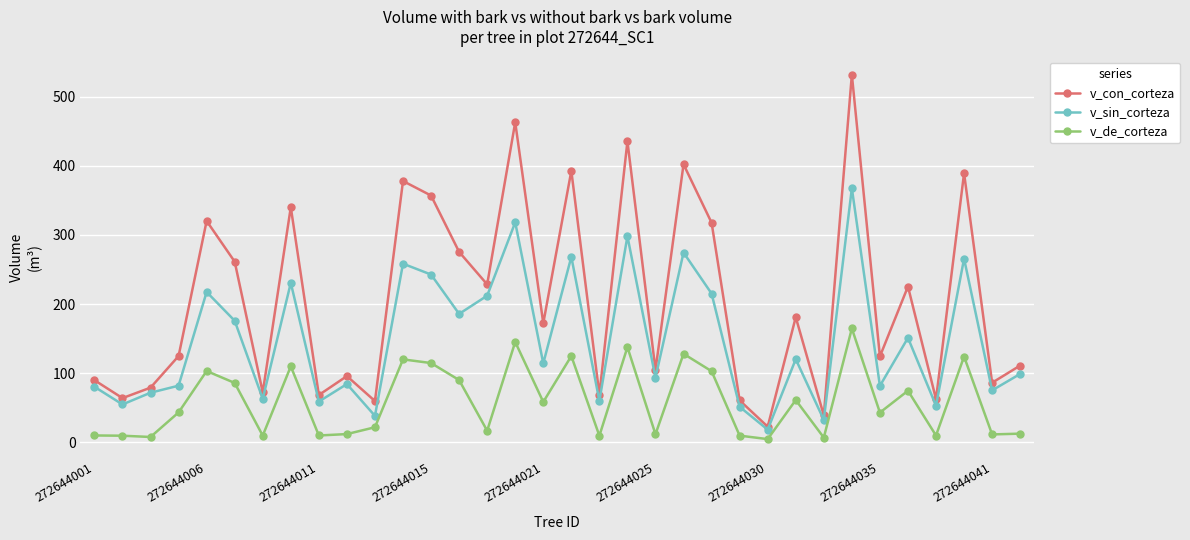

In v_sin_corteza, how many points are higher than both neighbors (excluding endpoints)?

12